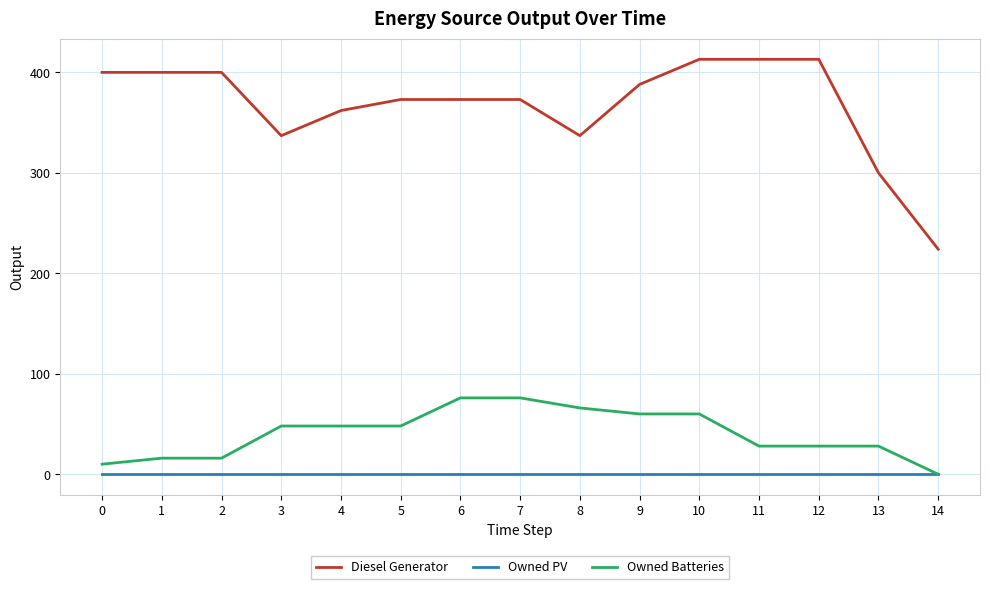

List the series in order of their peak value, highest first.

Diesel Generator, Owned Batteries, Owned PV